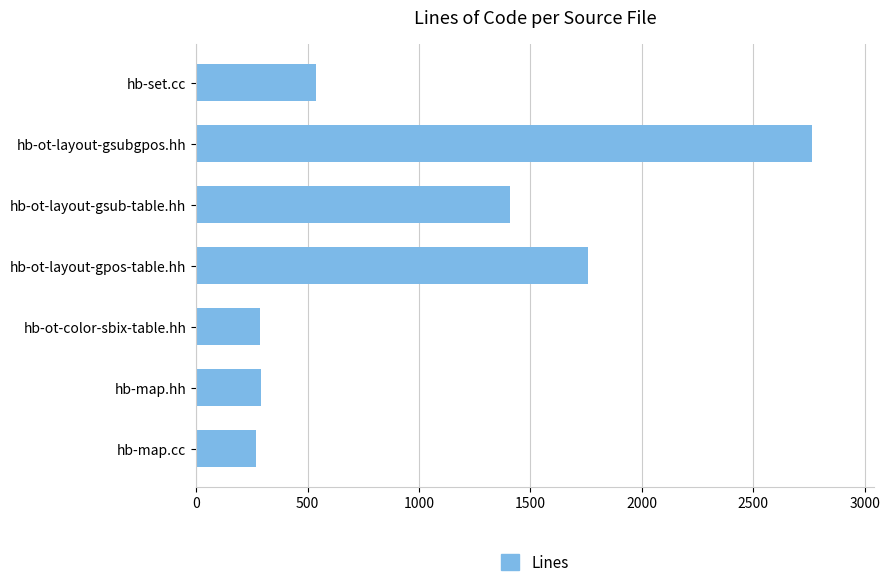

At which category does the chart reach its peak across all series?

hb-ot-layout-gsubgpos.hh